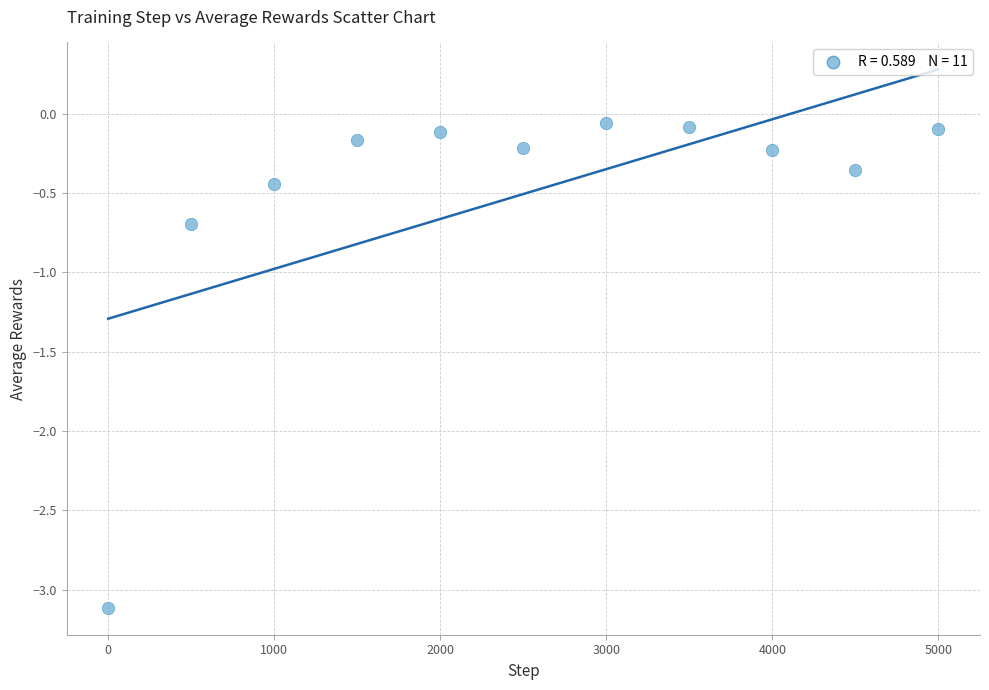

What is the range of X values (max minus min)?

5000.0